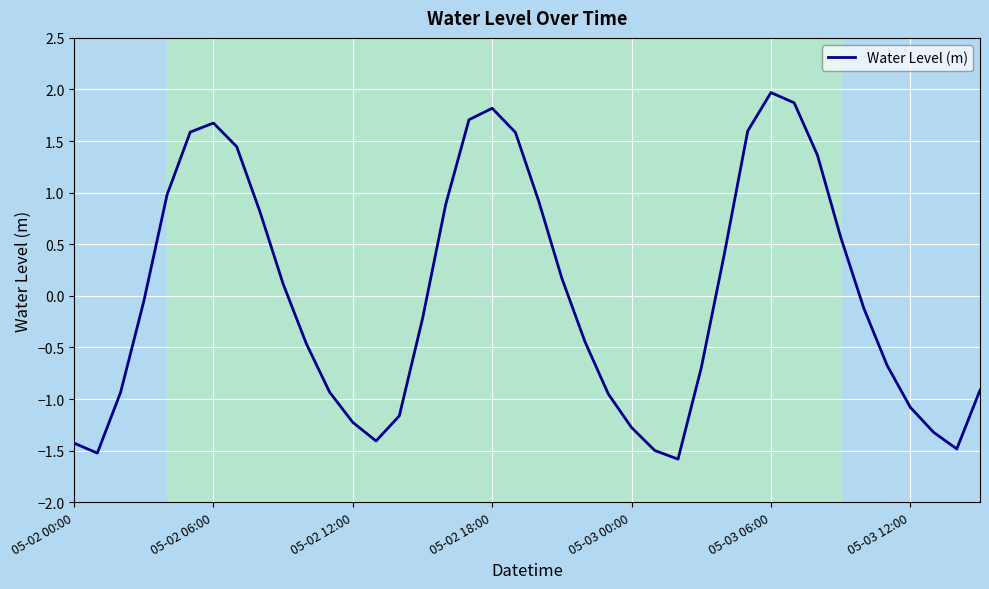

How many interior local peaks (higher than both neighbors) does the data have?

3